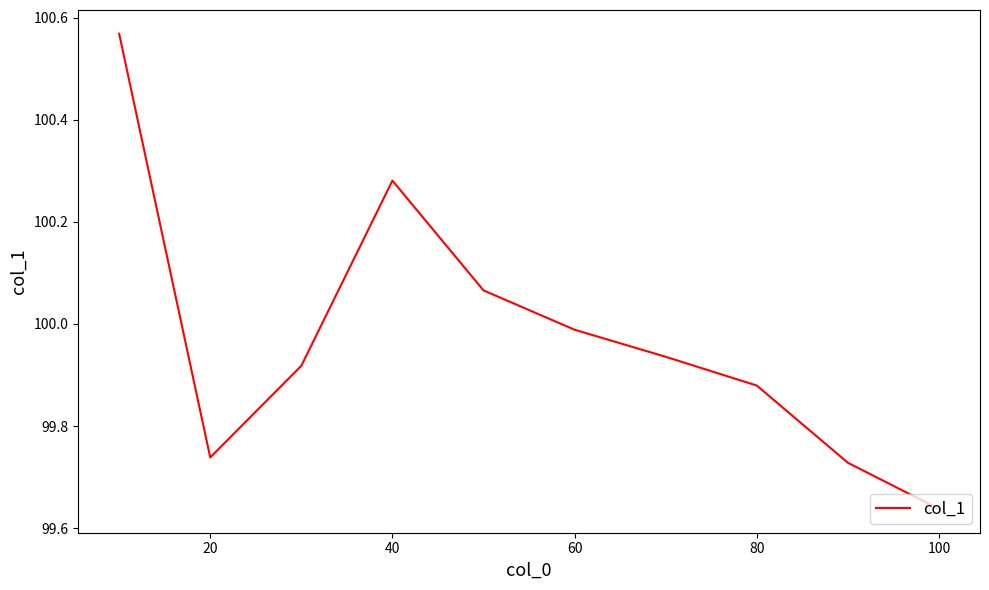

What is the difference between the maximum and minimum values?

0.9